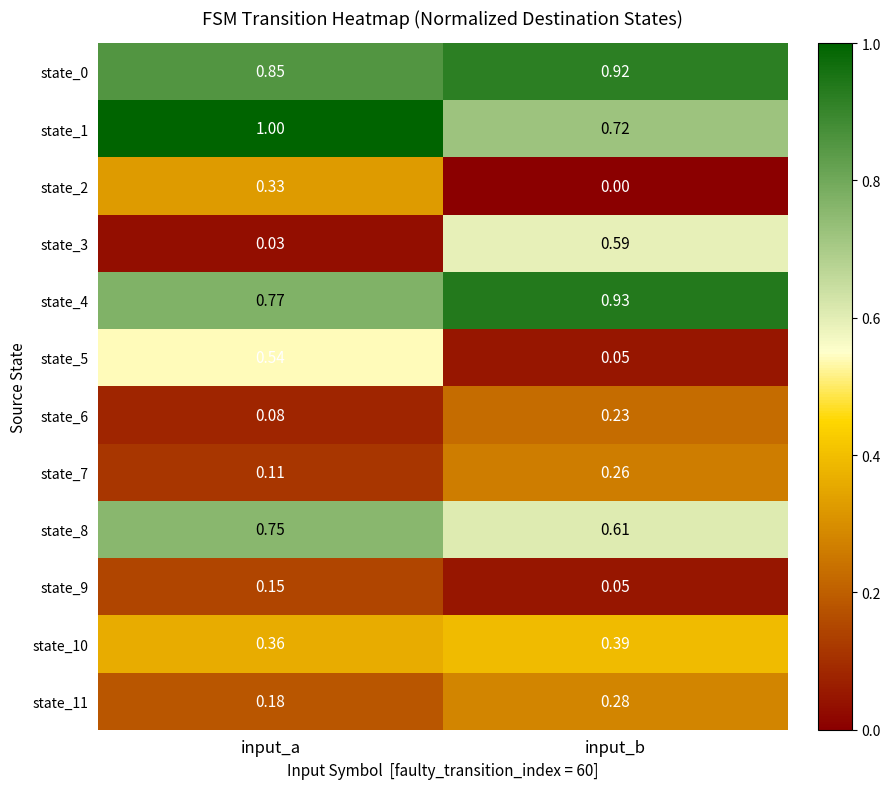

Where is state_6 nearest to the value 0?

input_a